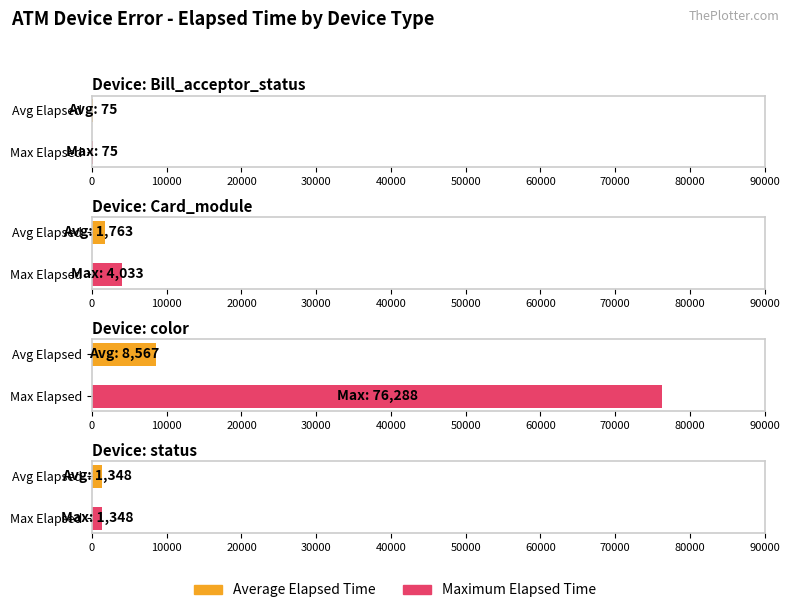

Is the value of Average Elapsed Time at Card_module greater than the value of Maximum Elapsed Time at Card_module?

No